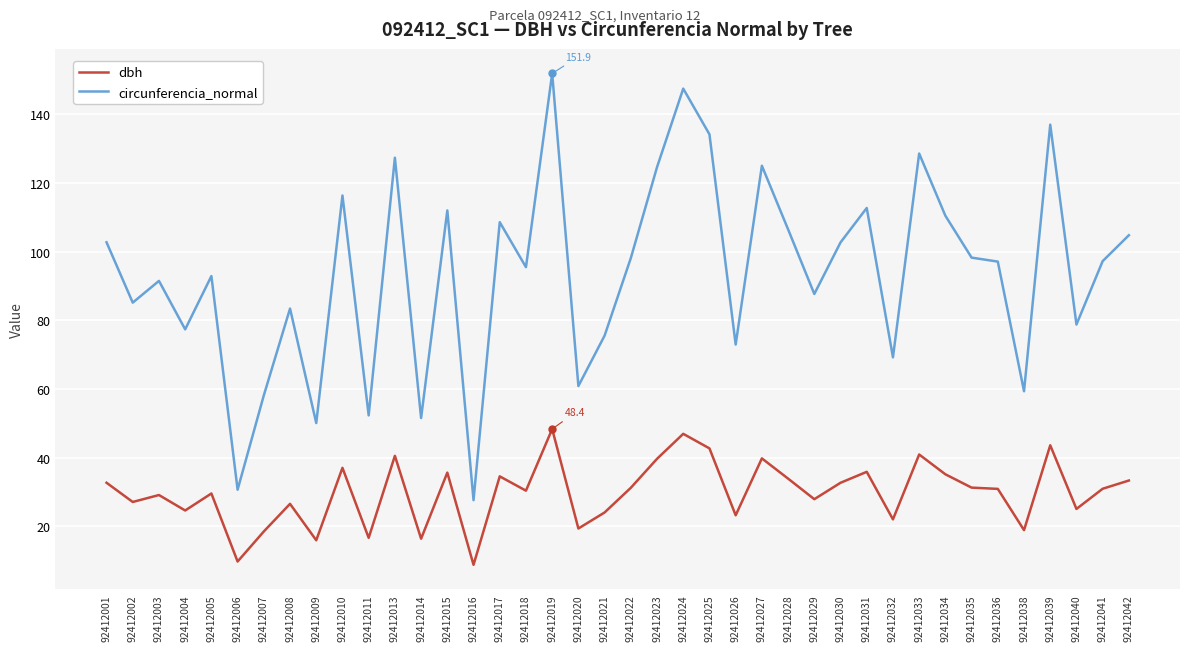

At which category does circunferencia_normal reach its first local peak?

92412003